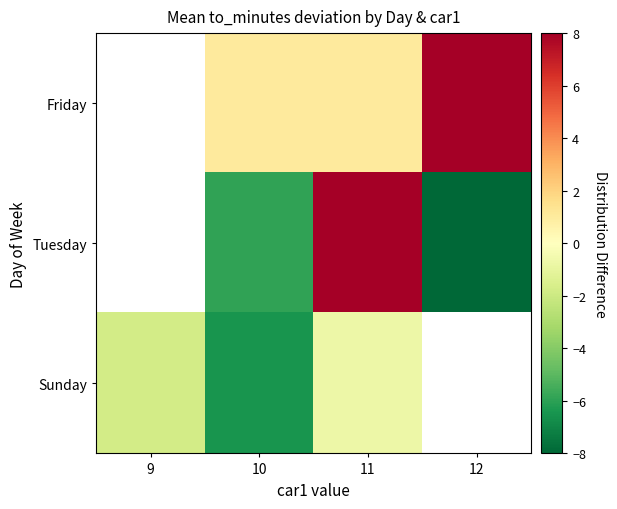

What is the greatest value displayed?

20.2